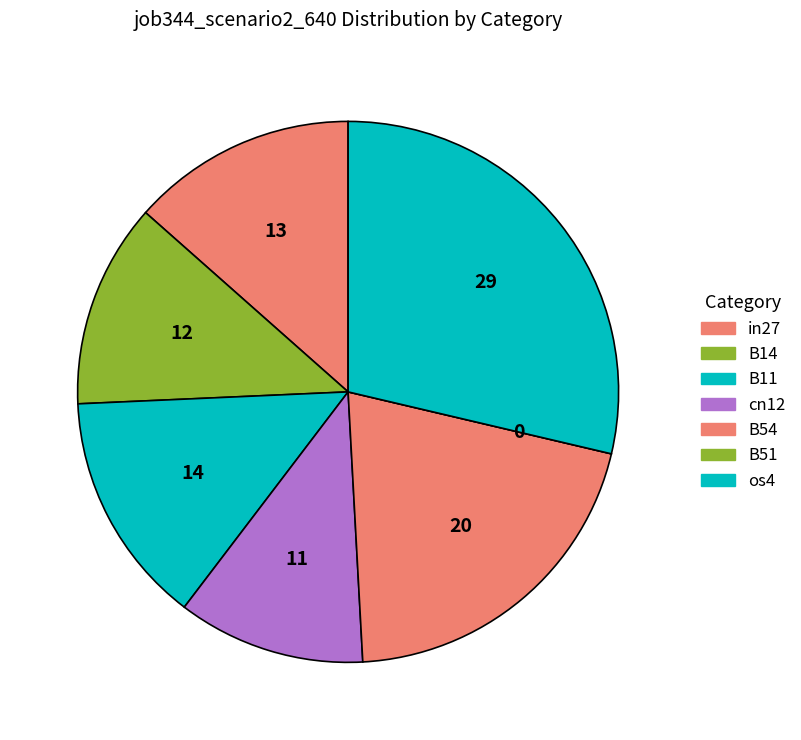

Rank the categories by value from highest to lowest.

os4, B54, B11, in27, B14, cn12, B51